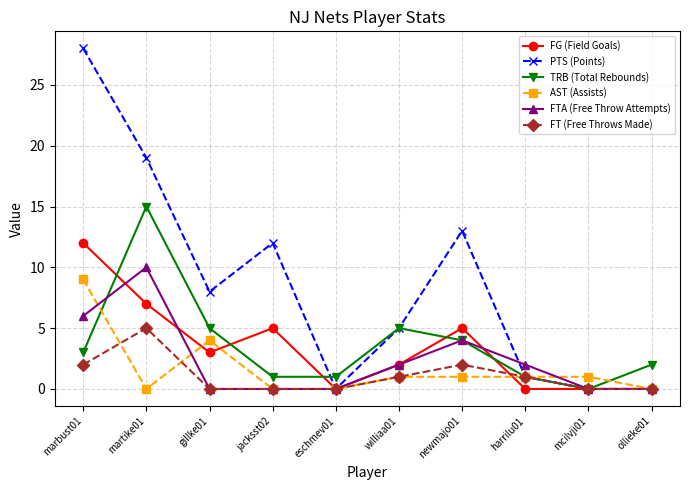

True or false: FT (Free Throws Made) and FG (Field Goals) intersect in this chart.

True